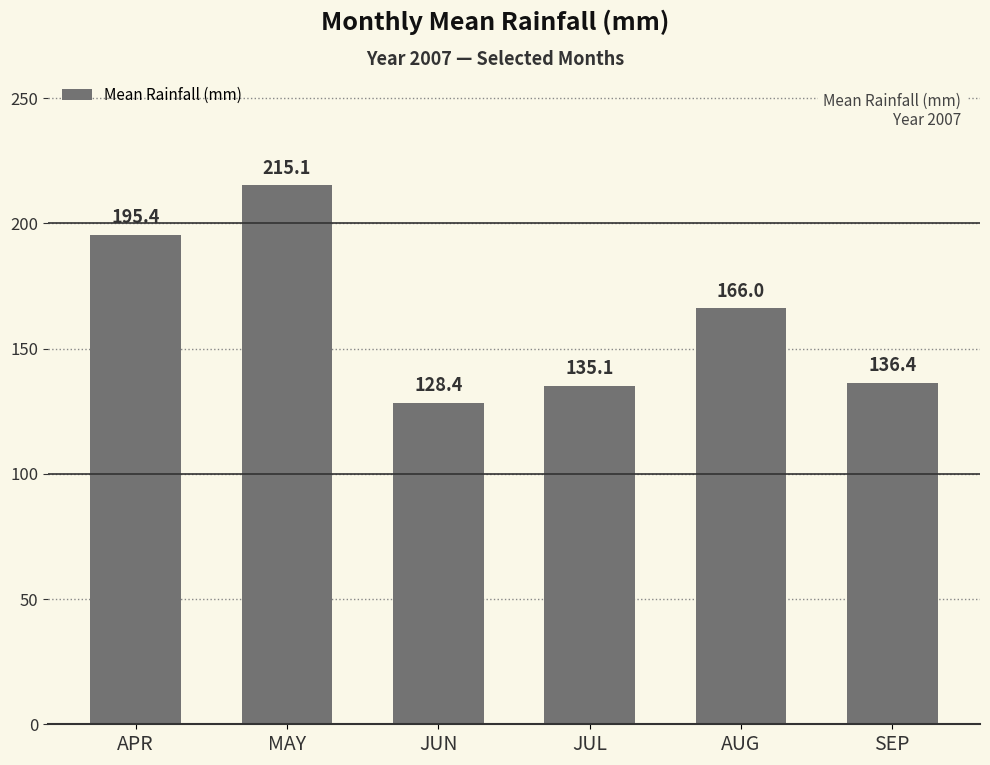

Which category has the highest value across all series?

MAY